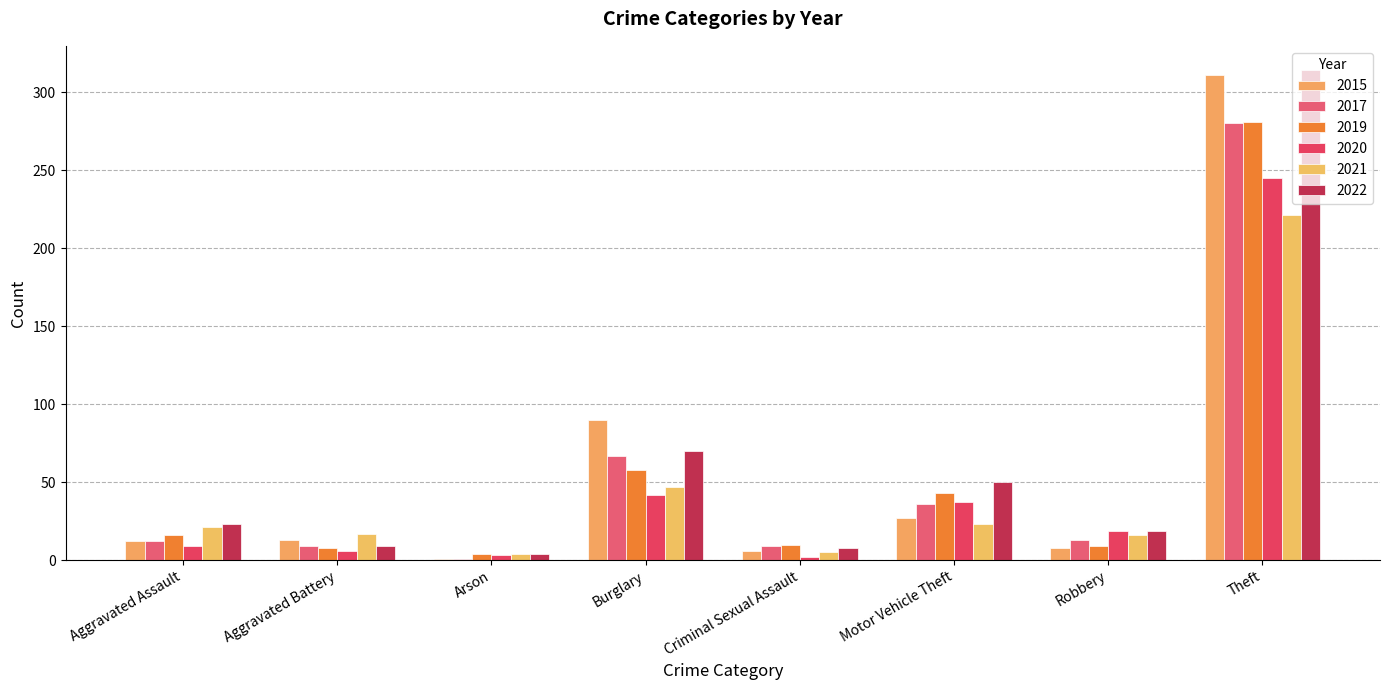

How many data points does each series have?

8